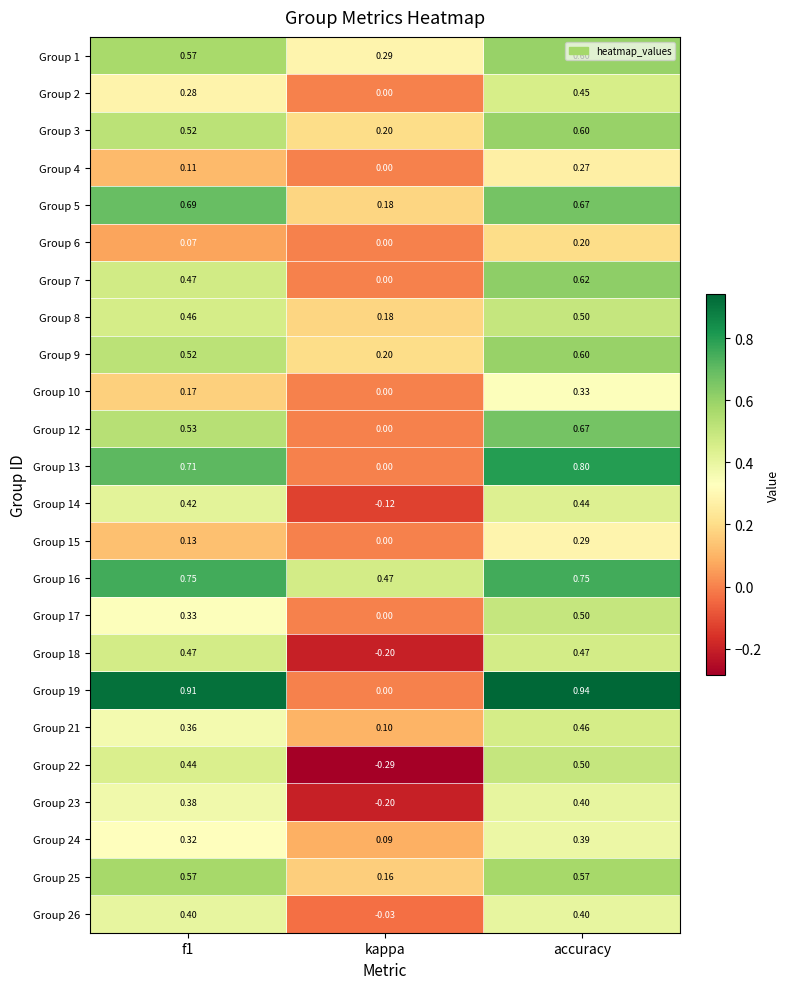

At which category does the chart reach its peak across all series?

accuracy